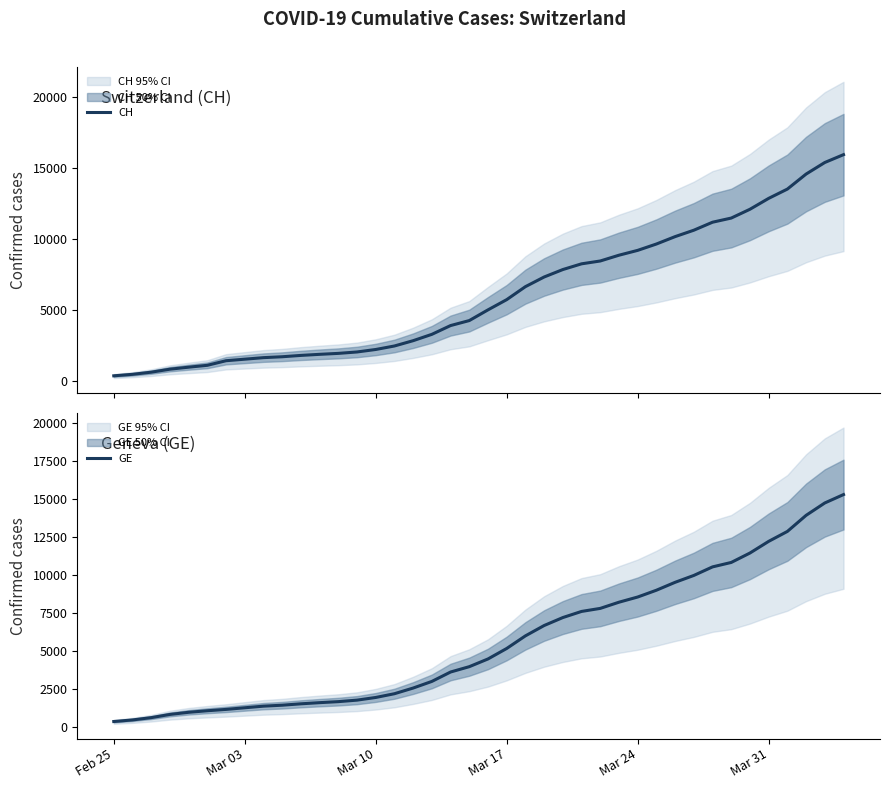

What is the highest value of the GE series?

15284